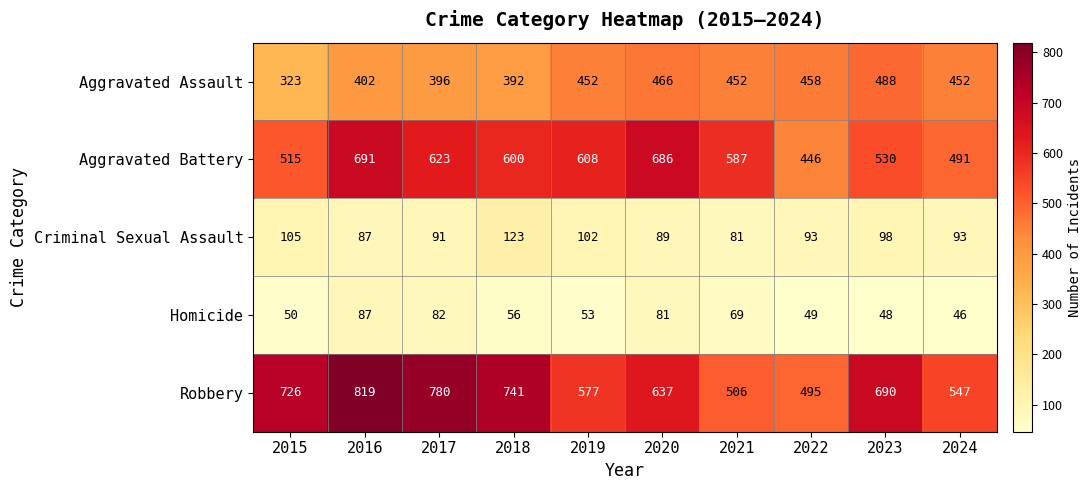

At which label does Homicide reach its peak?

2016